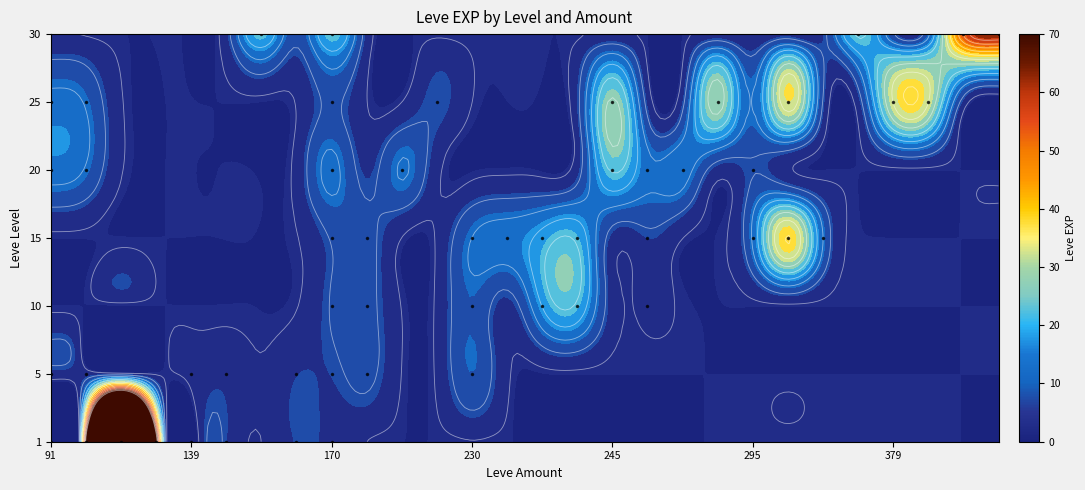

Is it true that 10 equals -4 at 112?

False